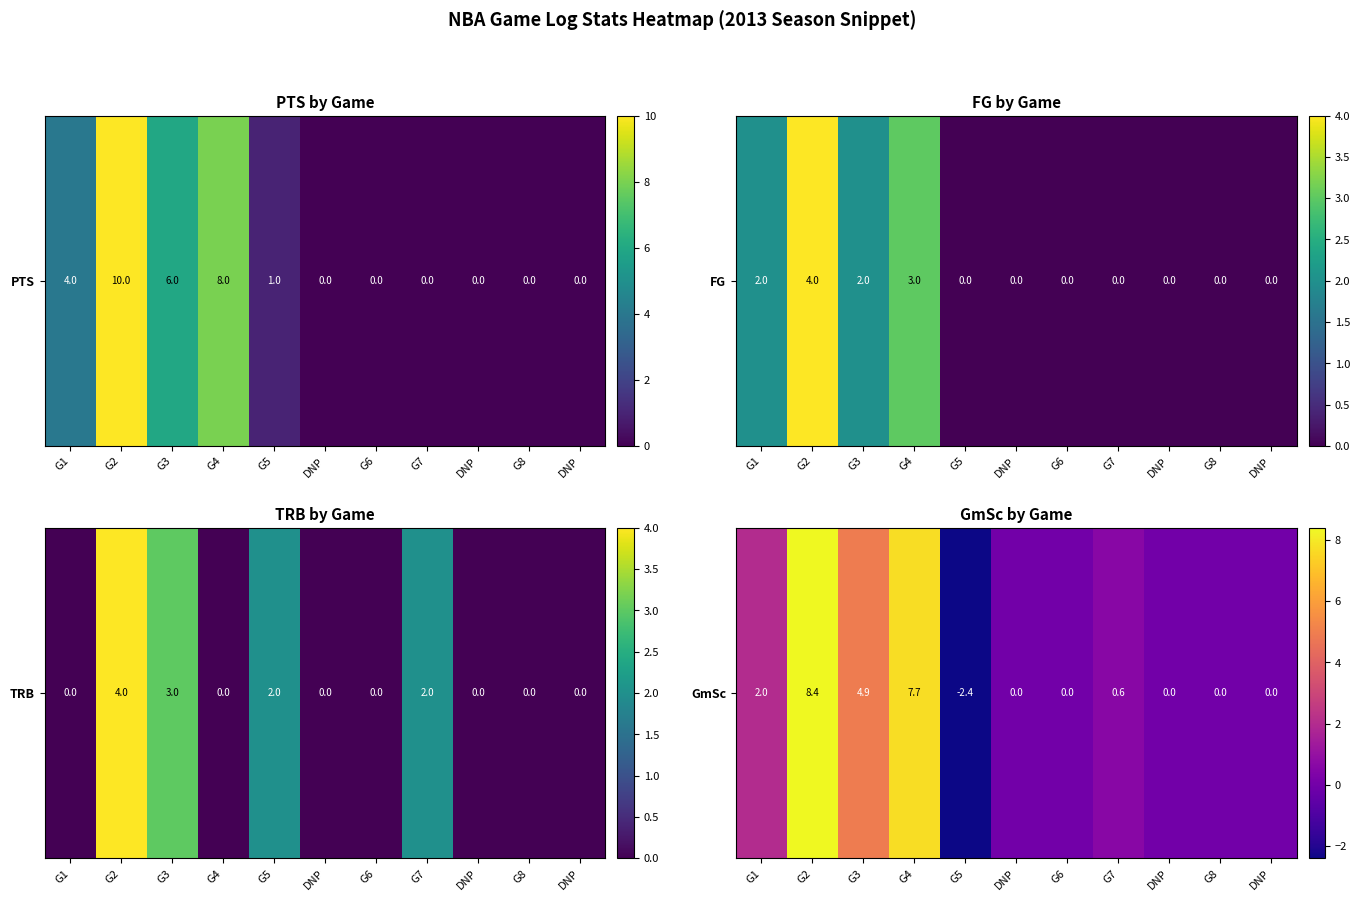

Is it true that the value at G3 is 7.0?

False